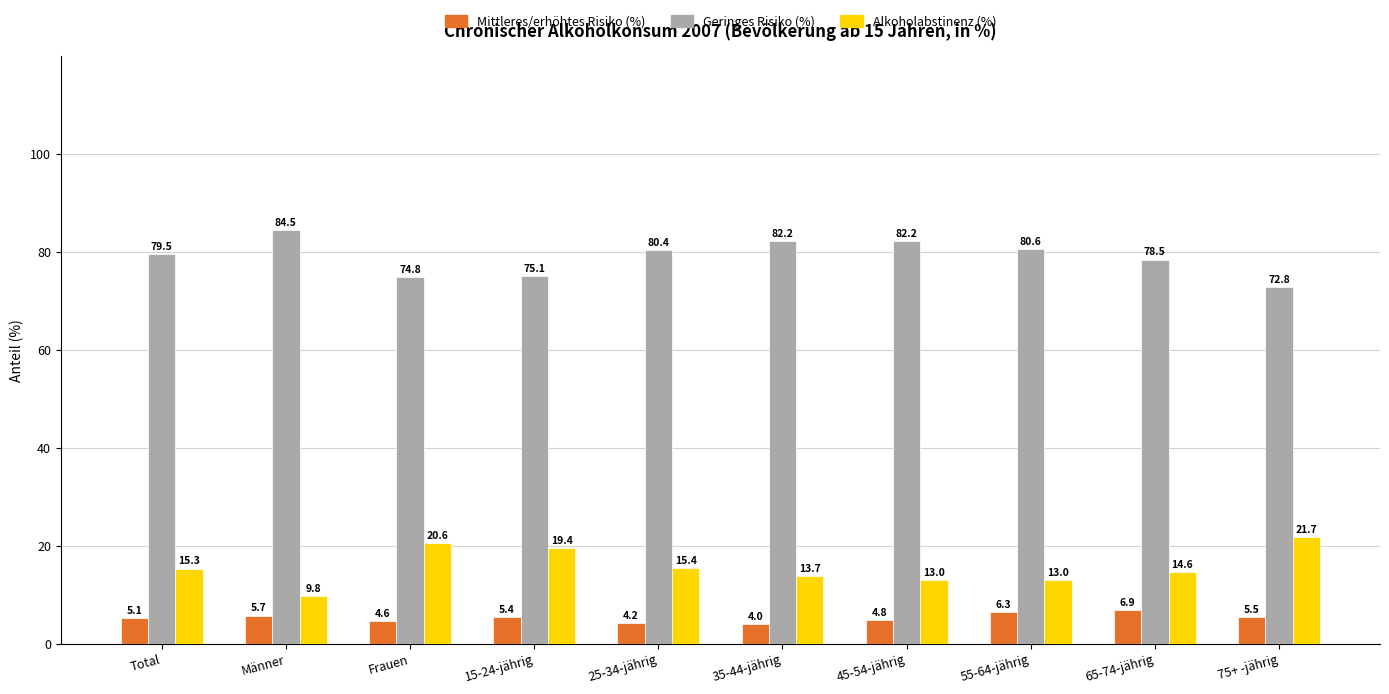

What is the total value across all series at Männer?

100.0